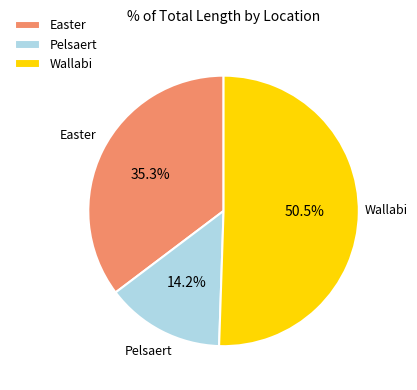

Combined, do Pelsaert and Wallabi account for over 50%?

Yes